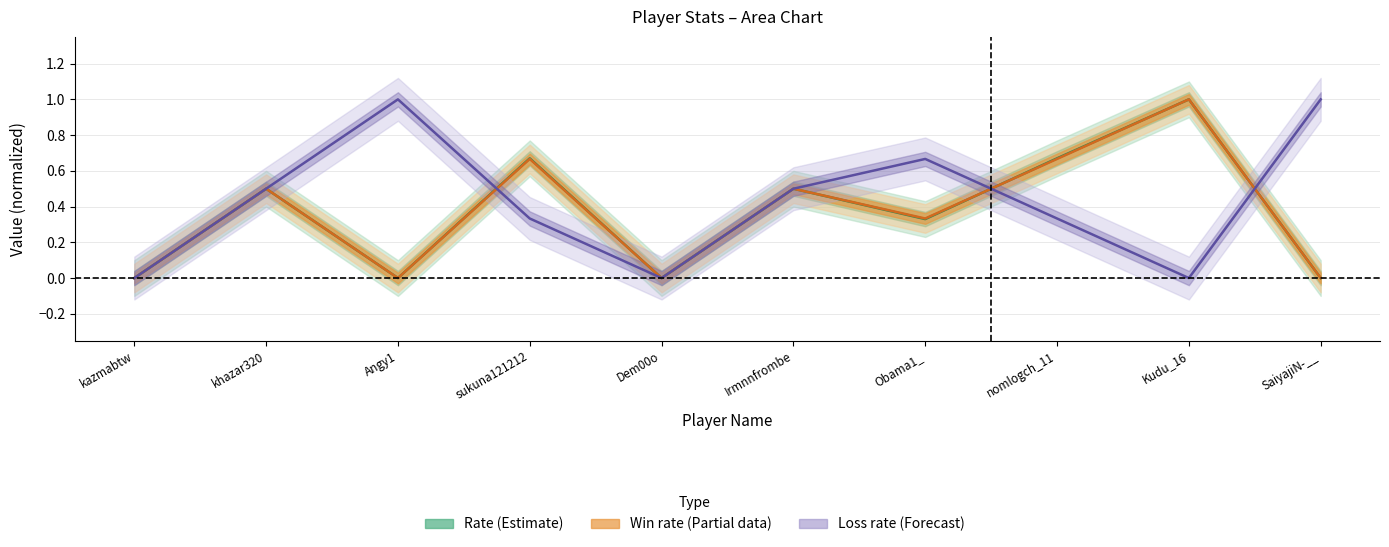

How many lines are shown in the chart?

3